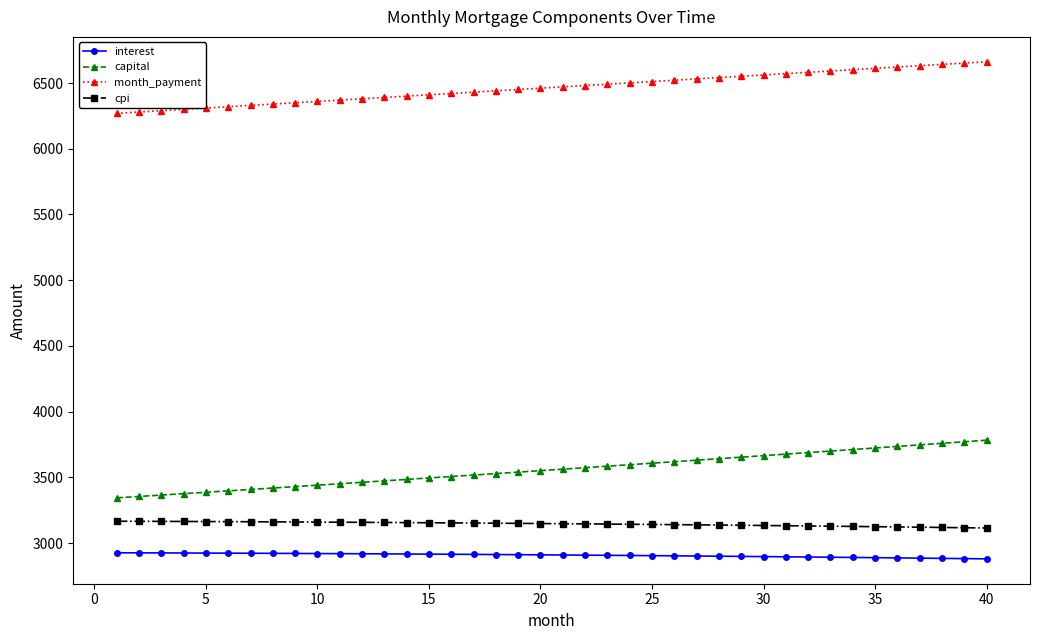

What is the lowest value of the month_payment series?

6269.8